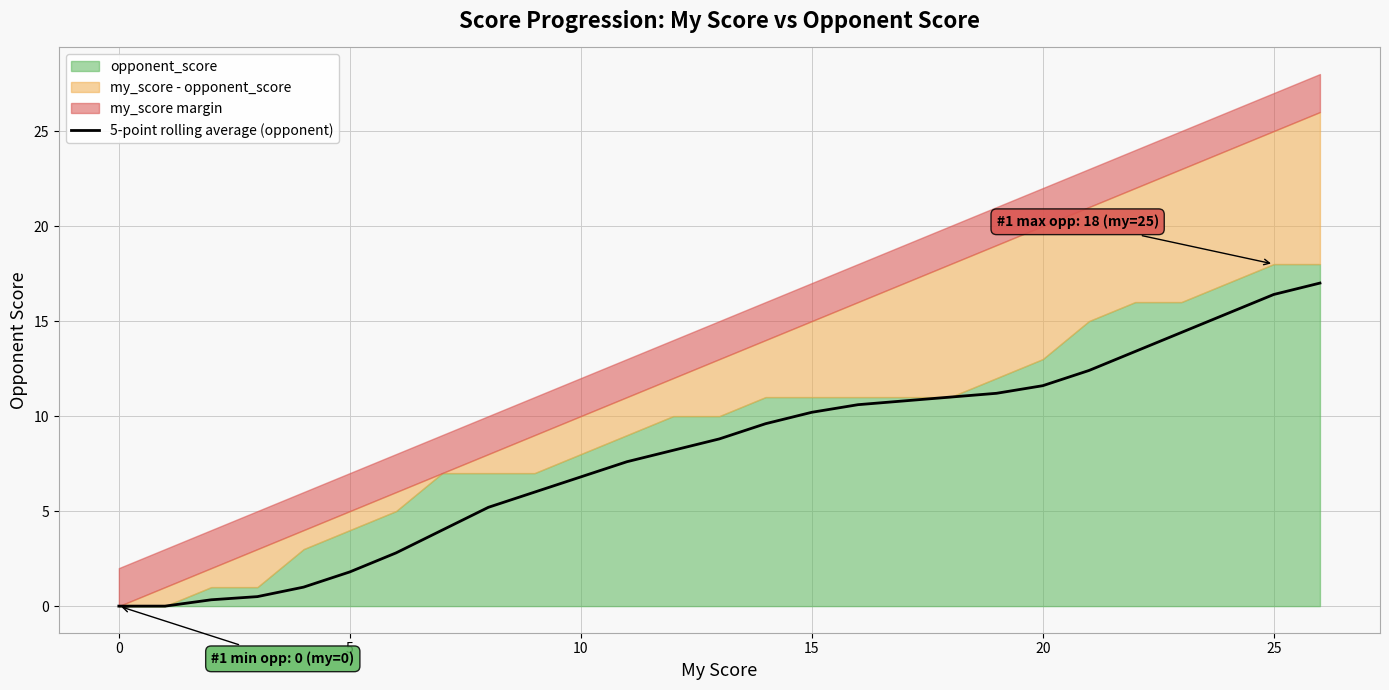

Is it true that the value at 13 is 8.8?

True